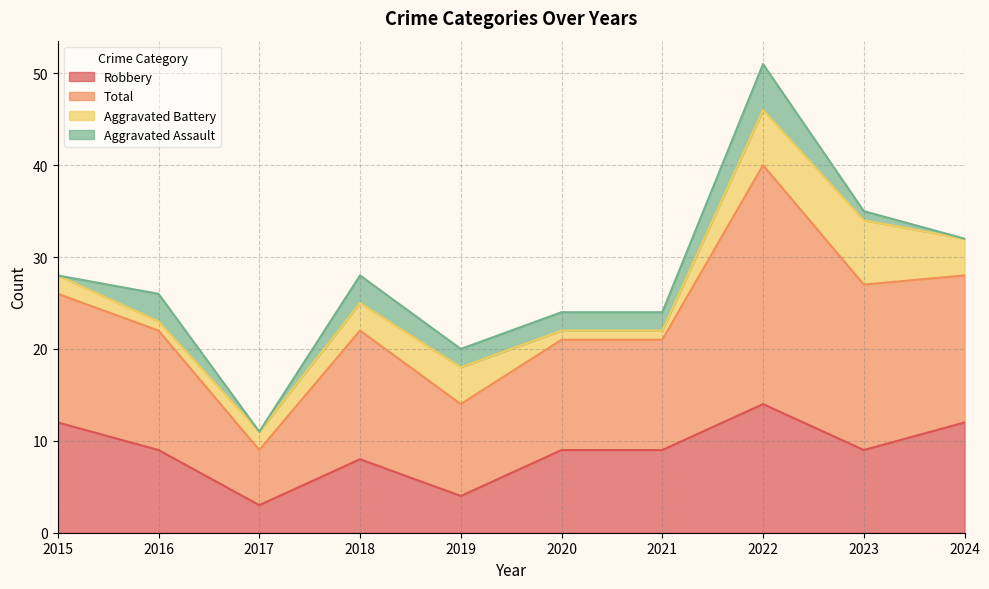

What is the smallest value displayed?

3